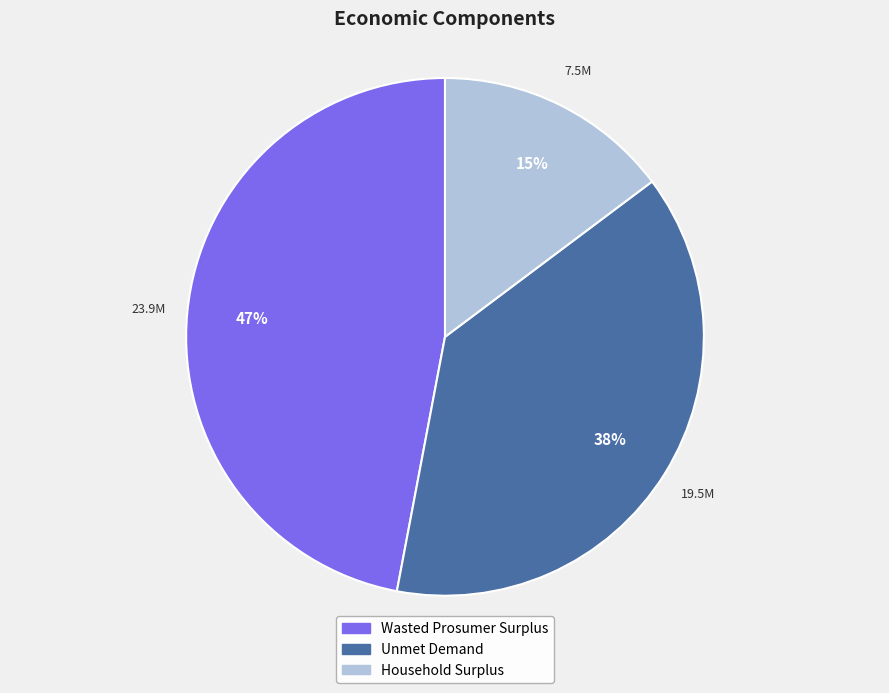

Which slice is the largest?

Wasted Prosumer Surplus